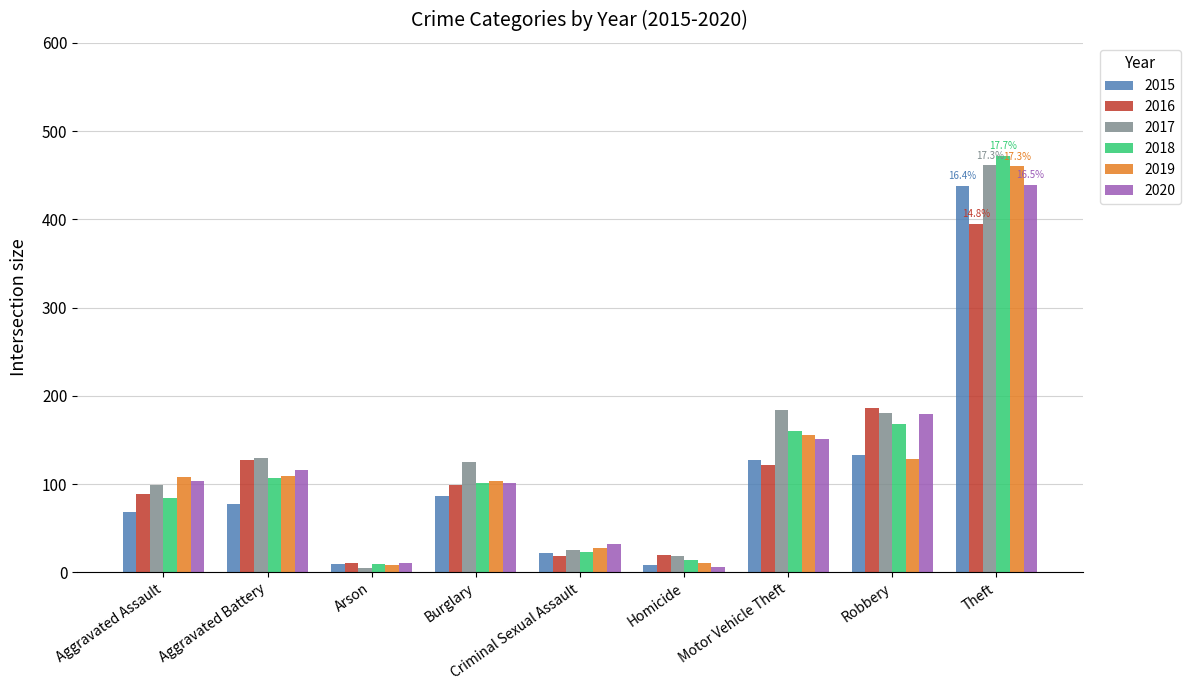

What is the difference between the 2017 values at Burglary and Aggravated Battery?

4